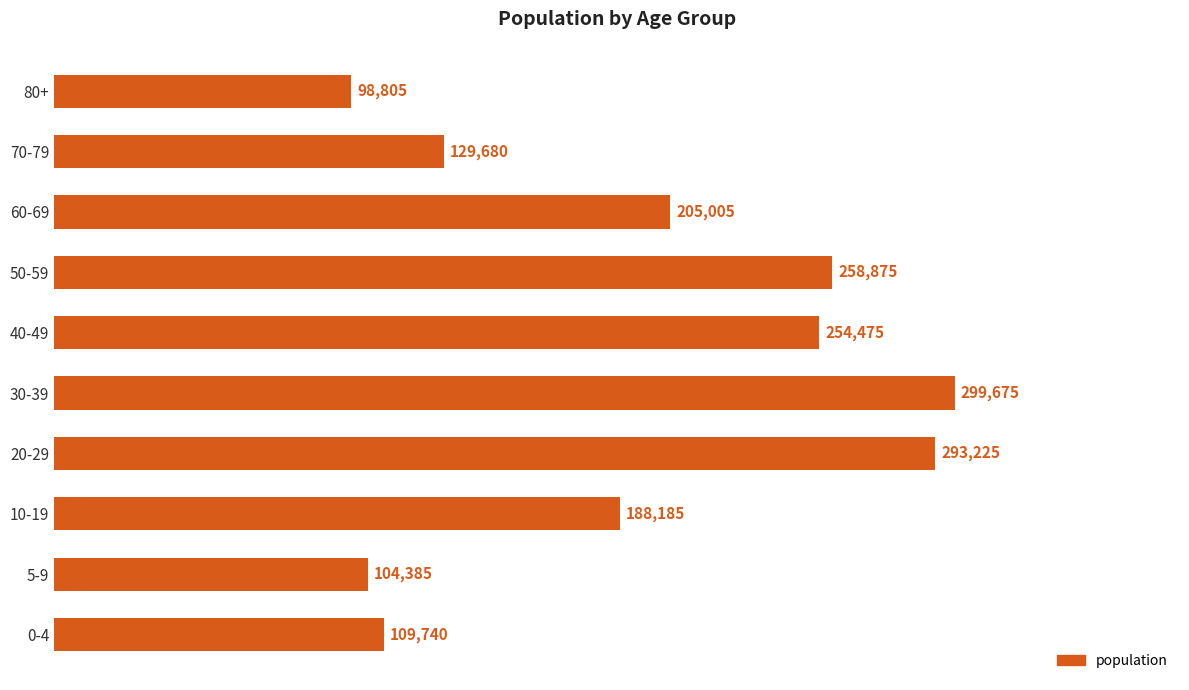

True or false: the data shows 109740 at 0-4.

True